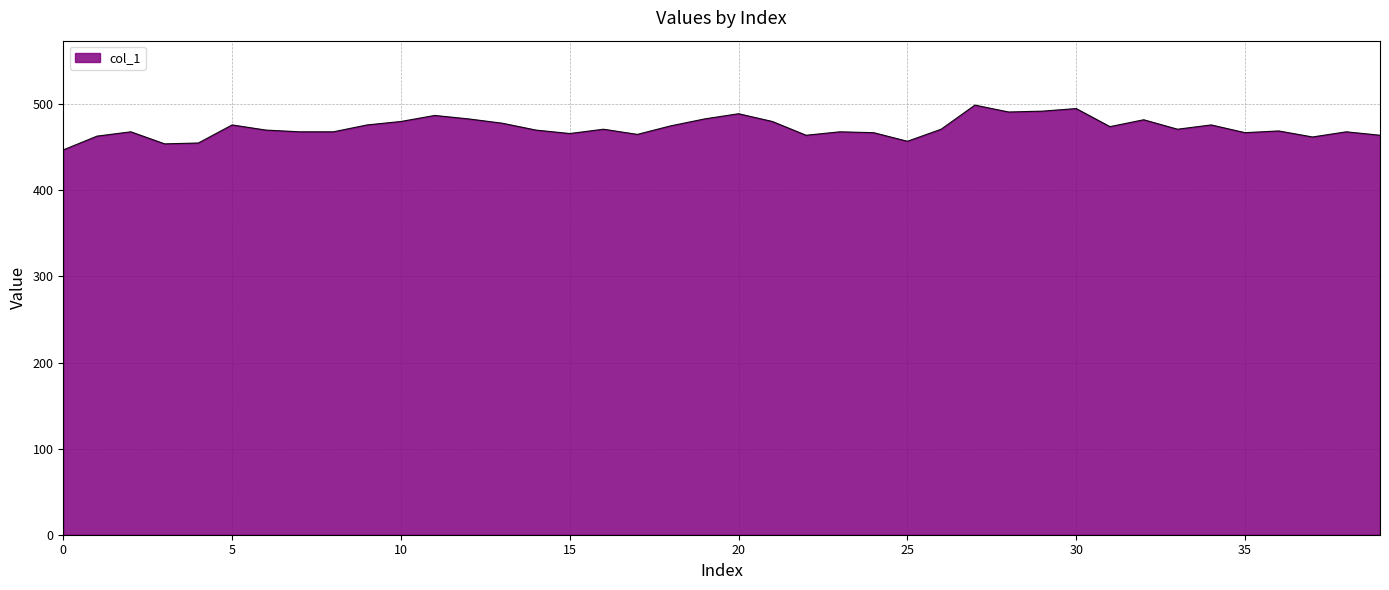

What is the difference between the maximum and minimum values?

52